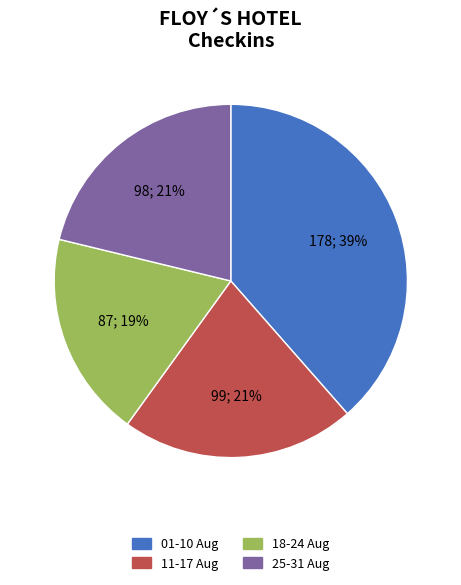

To the nearest percent, what is the difference between the largest and smallest slice percentages?

20%